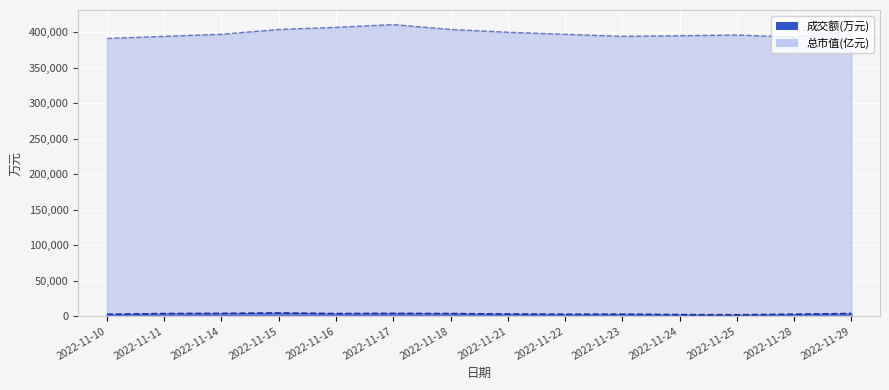

True or false: 总市值(亿元) has a value of 393300.0 at 2022-11-28.

True